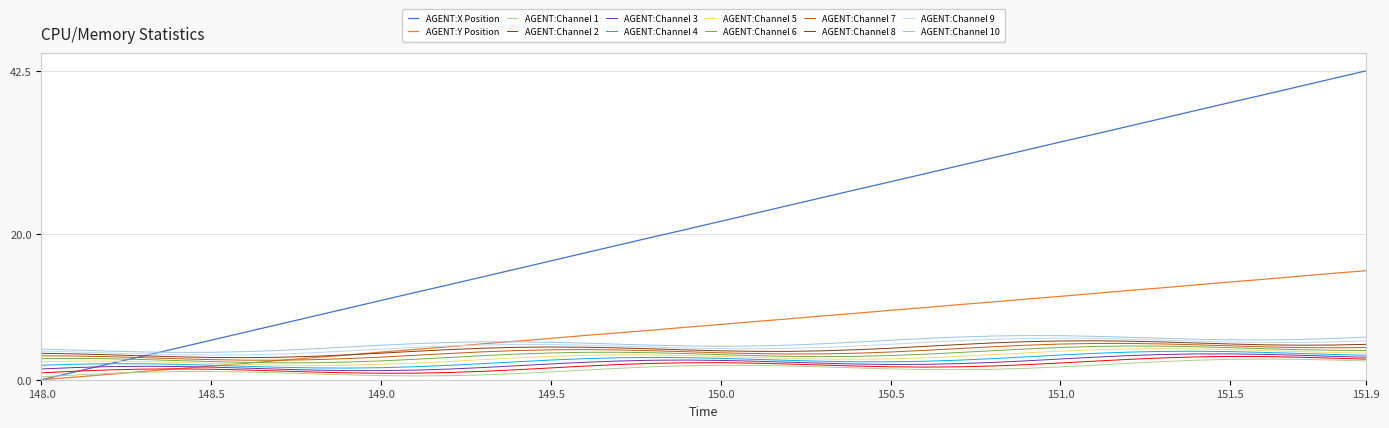

Reading left to right, transcribe all the data shown in this chart.

X: 0.0	1.1	2.2	3.3	4.4	5.4	6.5	7.6	8.7	9.8	10.9	12.0	13.1	14.2	15.3	16.4	17.4	18.5	19.6	20.7	21.8	22.9	24.0	25.1	26.2	27.2	28.3	29.4	30.5	31.6	32.7	33.8	34.9	36.0	37.1	38.1	39.2	40.3	41.4	42.5
Y: 0.0	0.4	0.7	1.1	1.5	1.9	2.3	2.7	3.0	3.4	3.8	4.2	4.5	4.9	5.3	5.7	6.1	6.5	6.8	7.2	7.6	8.0	8.4	8.8	9.1	9.6	9.9	10.3	10.7	11.1	11.5	11.9	12.3	12.6	13.0	13.5	13.8	14.2	14.6	15.0